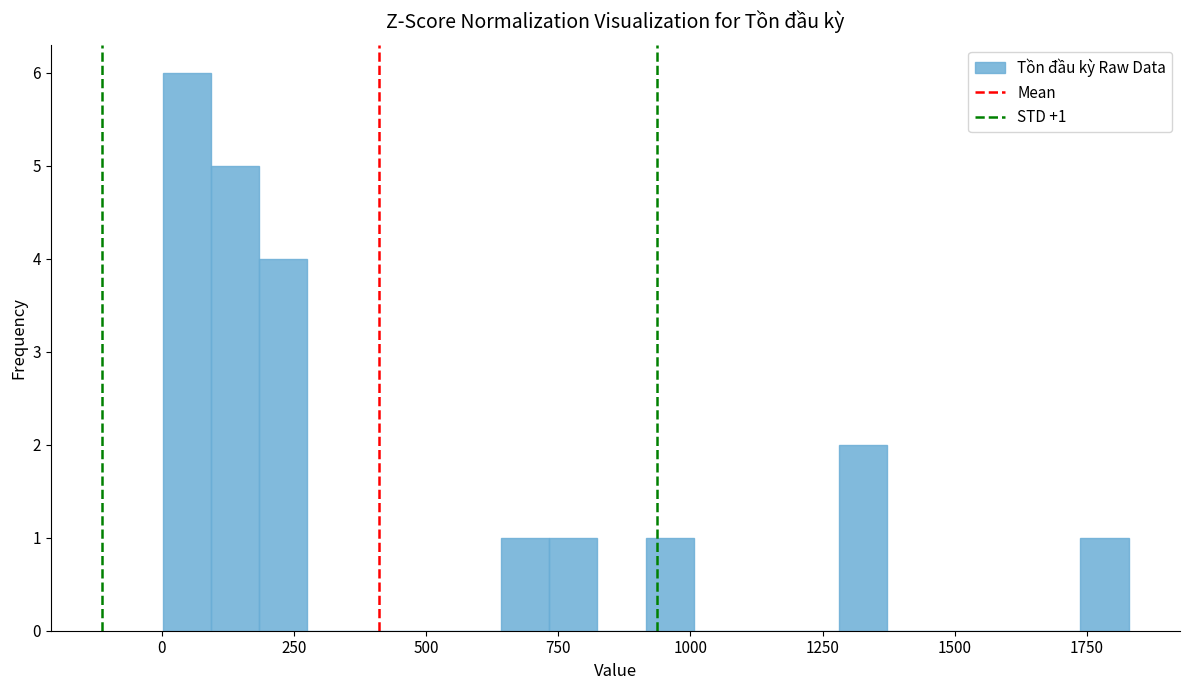

Read against the x-axis, roughly where is the centre of the tallest bar?

50